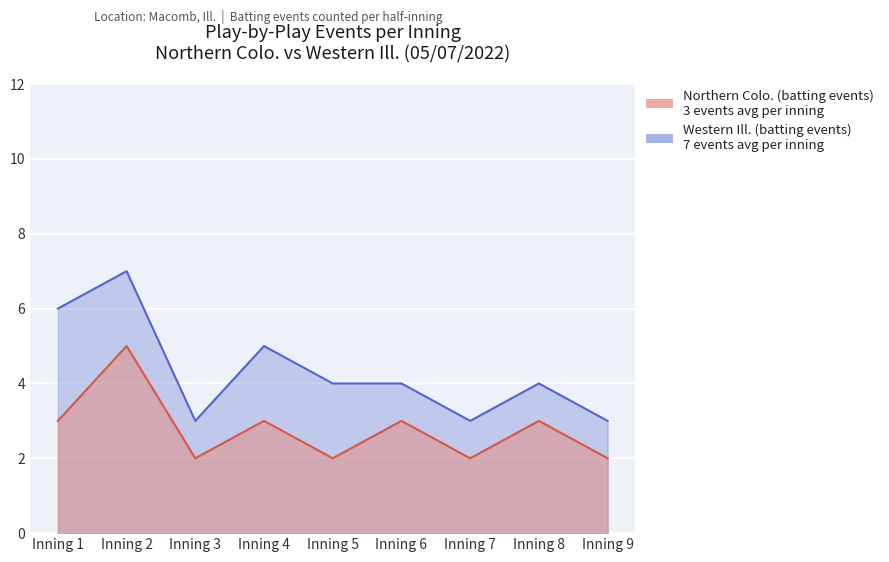

How many values in the Northern Colo. (batting events) series exceed 3?

1